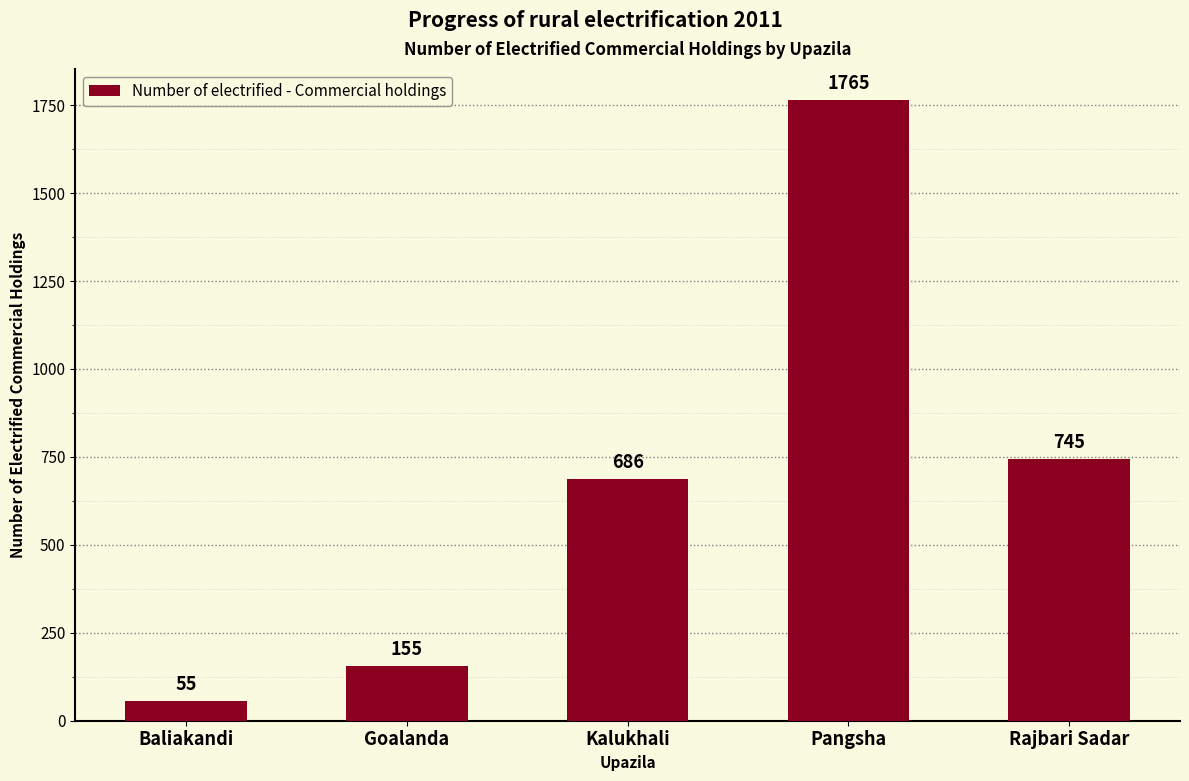

Reading left to right, extract all data points from this chart.

Baliakandi=55	Goalanda=155	Kalukhali=686	Pangsha=1765	Rajbari Sadar=745